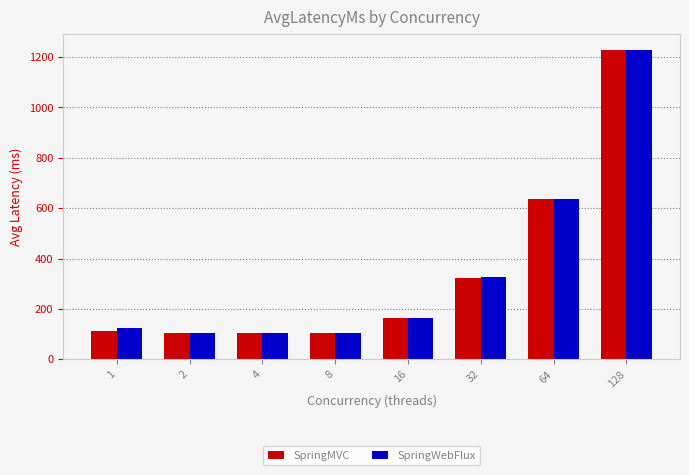

What is the value of the SpringMVC bar at the 4th from the left?

104.0